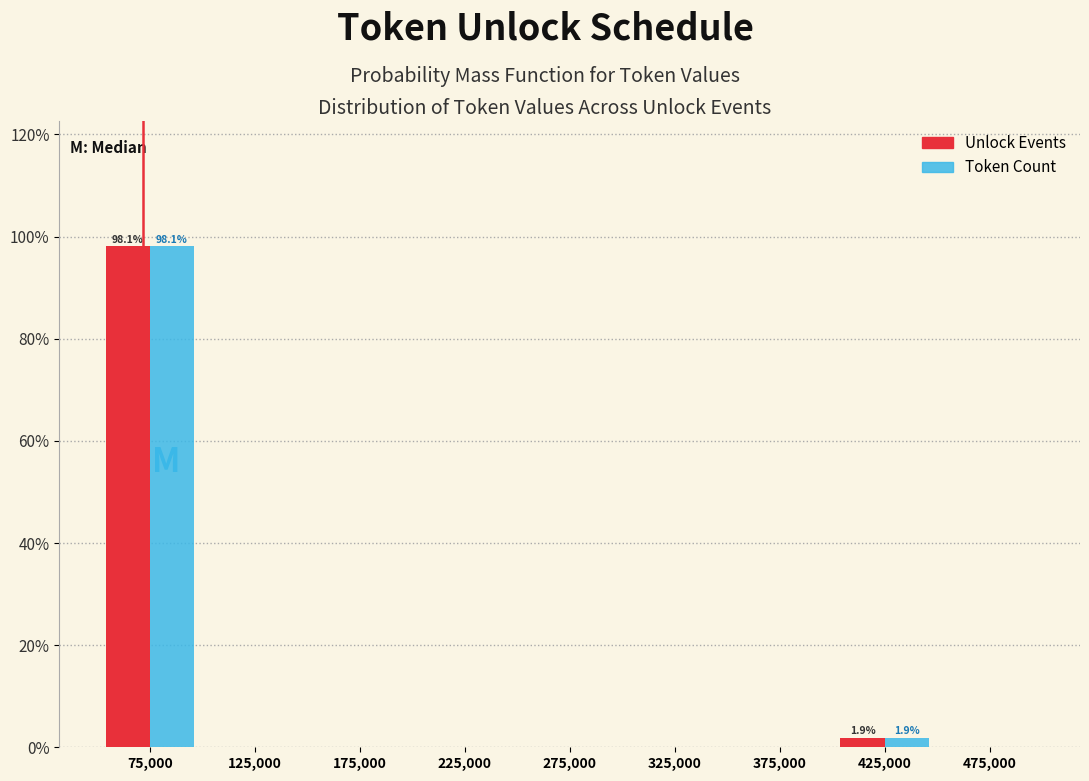

In the Unlock Events series, which range on the x-axis has the tallest bar?

50000 to 100000